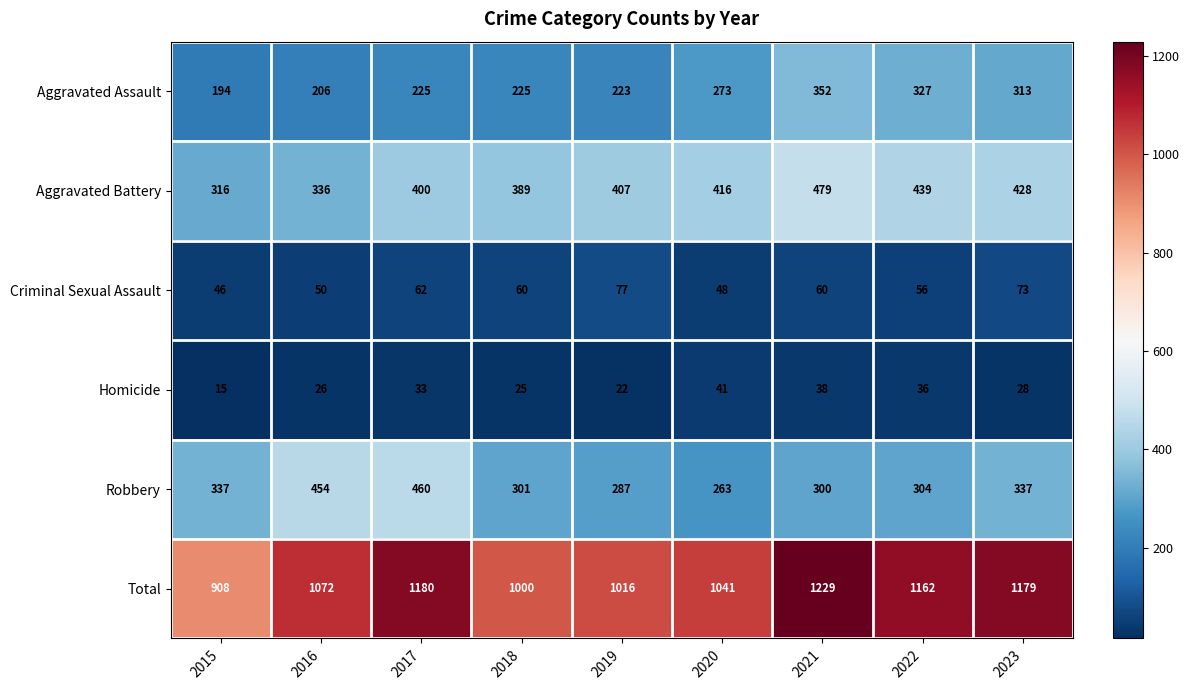

At how many categories does at least one series exceed 755?

9